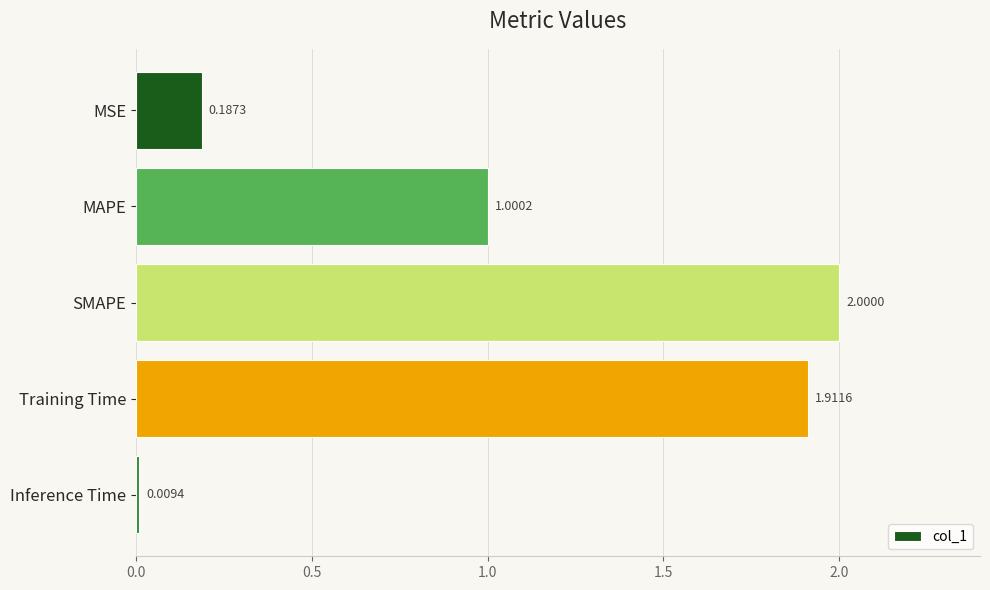

What is the average value?

1.0